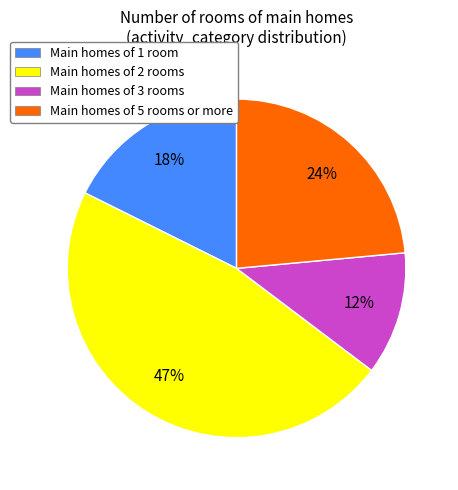

What is the ratio of the value at Main homes of 5 rooms or more to the value at Main homes of 2 rooms?

0.5